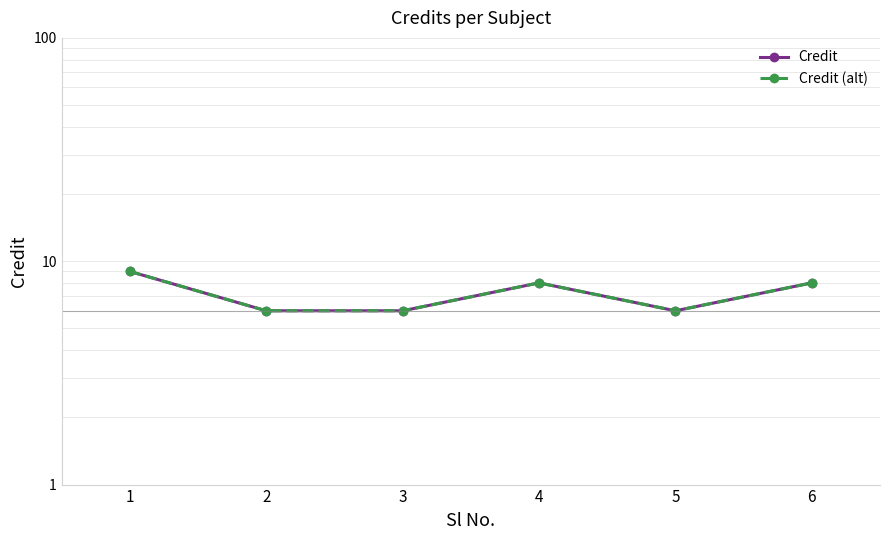

What is the value of the Credit (alt) point at the 2nd from the left?

6